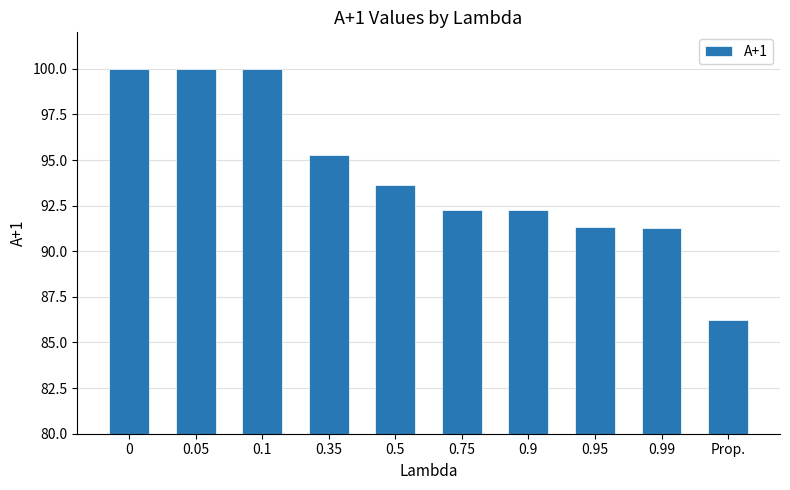

What is the change in value from 0.35 to 0.75?

-3.0